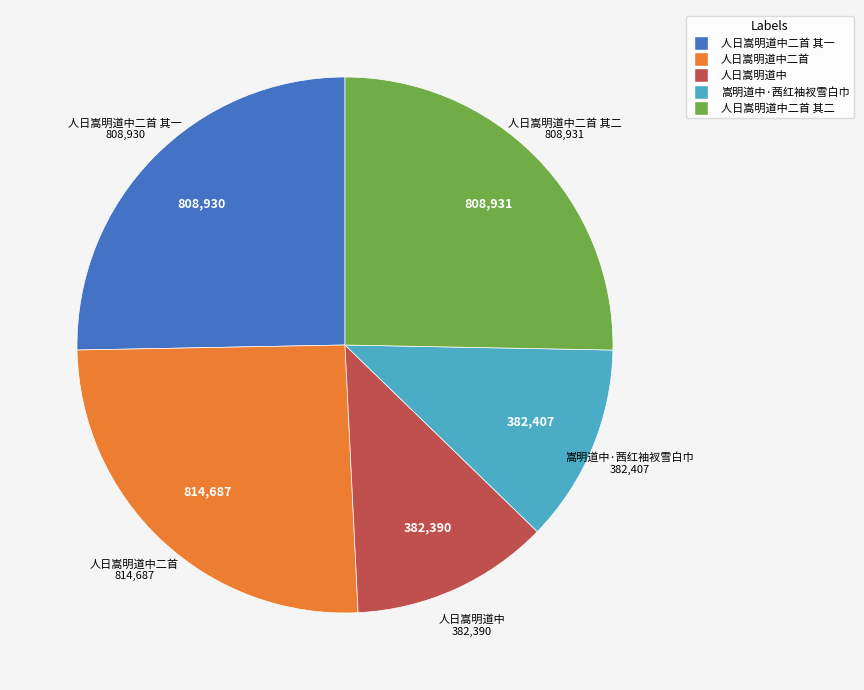

Is there any slice that represents more than half of the pie?

No